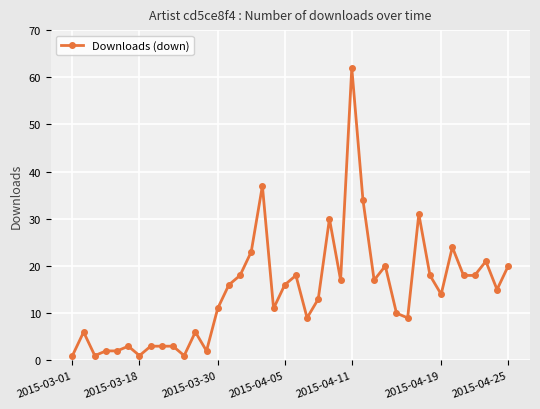

What is the greatest value displayed?

62